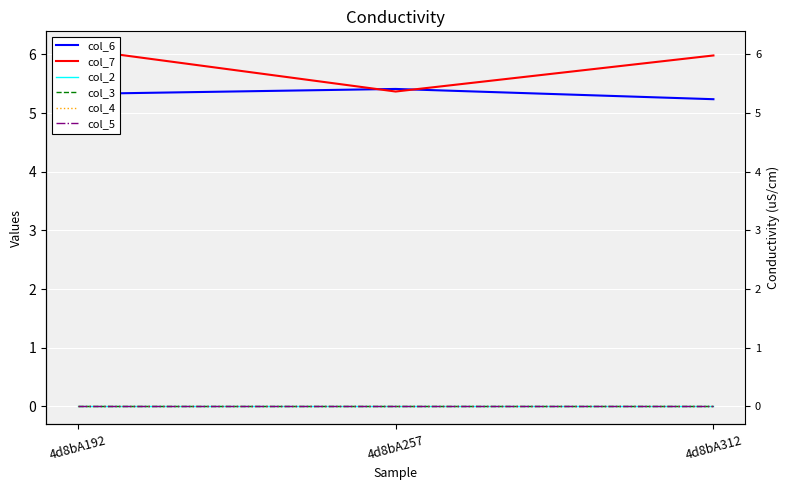

Reading left to right, extract all data points from this chart.

col_6: 4d8bA192=5.3	4d8bA257=5.4	4d8bA312=5.2
col_7: 4d8bA192=6.1	4d8bA257=5.4	4d8bA312=6.0
col_2: 4d8bA192=0.0	4d8bA257=0.0	4d8bA312=0.0
col_3: 4d8bA192=0.0	4d8bA257=0.0	4d8bA312=0.0
col_4: 4d8bA192=0.0	4d8bA257=0.0	4d8bA312=0.0
col_5: 4d8bA192=0.0	4d8bA257=0.0	4d8bA312=0.0